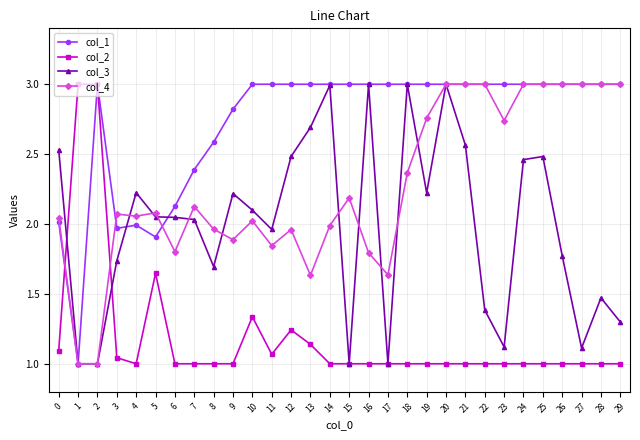

The col_1 series shows 2.8 at 9. True or false?

True